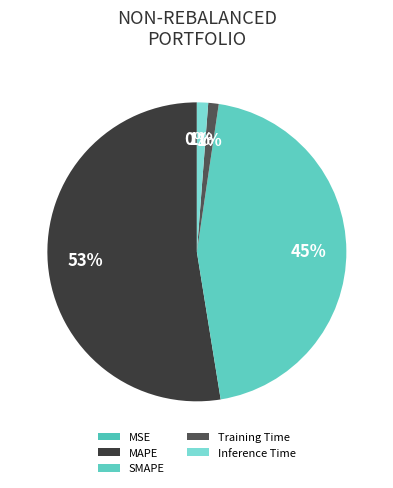

Is there any slice that represents more than half of the pie?

Yes